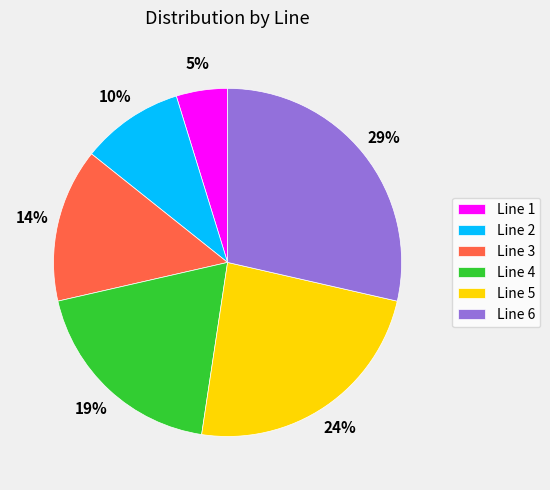

True or false: Line 4 accounts for 27% of the total.

False